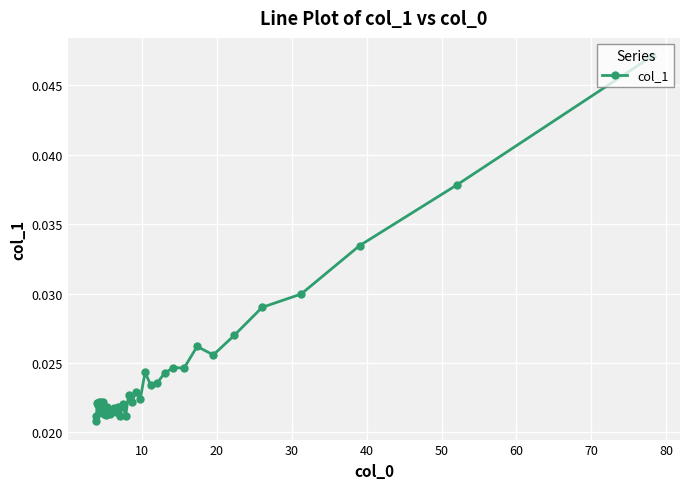

Count the values in the range 0 to 1.

40